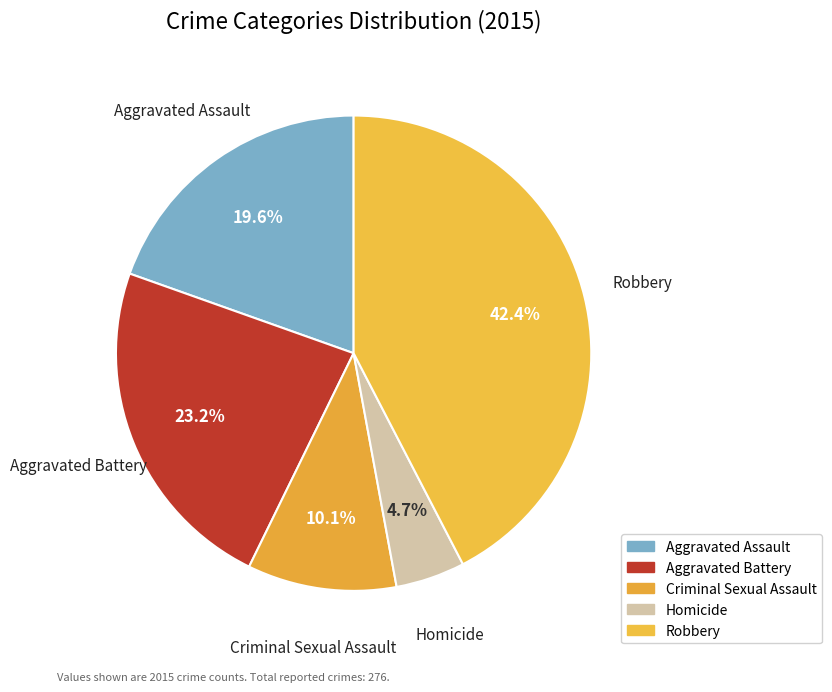

Do Aggravated Battery and Aggravated Assault together represent more than half of the pie?

No